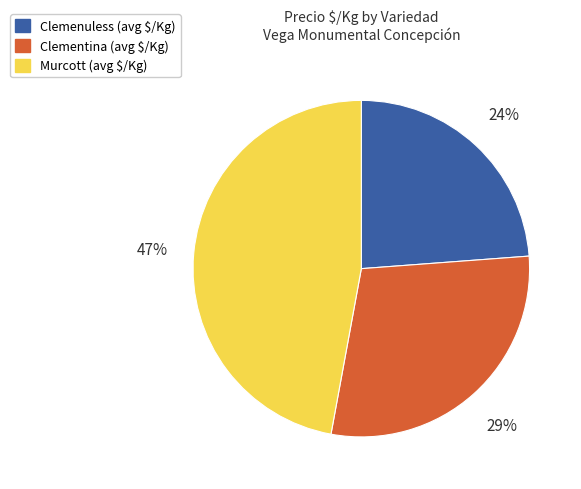

Is there a majority slice in this chart?

No